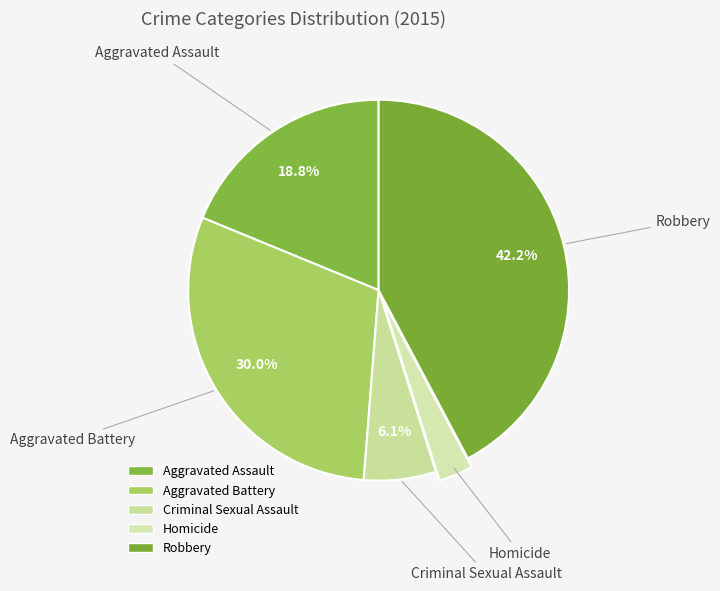

To the nearest percent, what is the average slice percentage?

20%